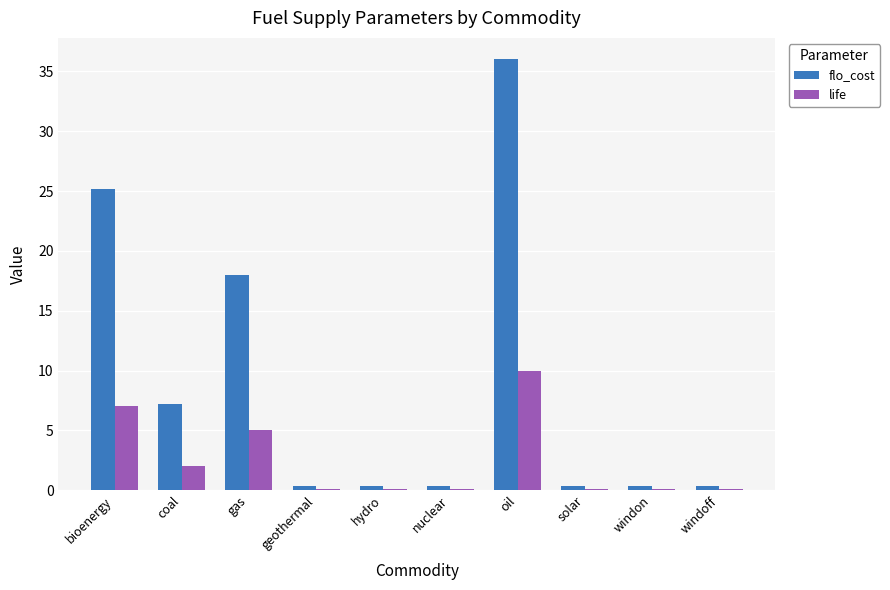

Which series has the largest total across all categories?

flo_cost